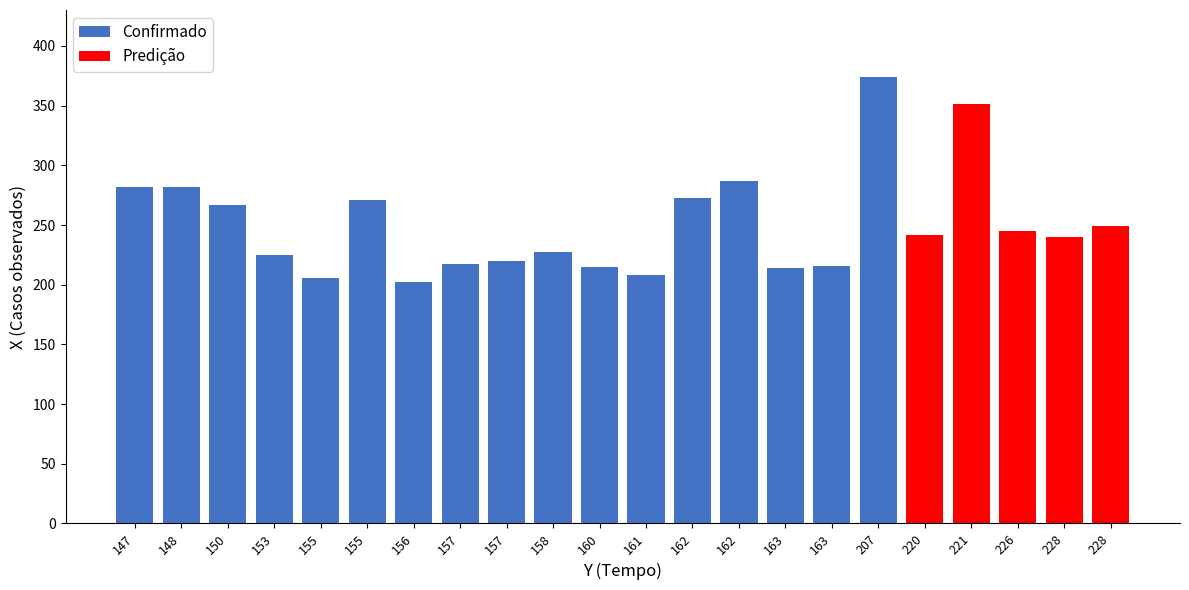

List the labels in order of value, largest first.

207, 221, 162, 147, 148, 162, 155, 150, 228, 226, 220, 228, 158, 153, 157, 157, 163, 160, 163, 161, 155, 156